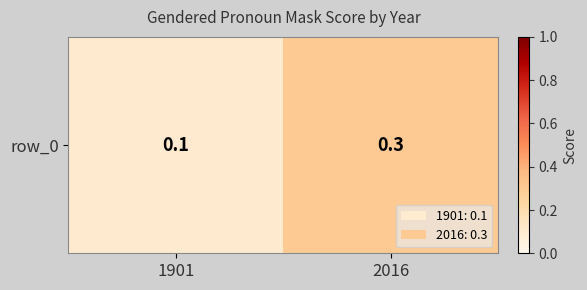

True or false: the data shows 0.3 at 2016.

True